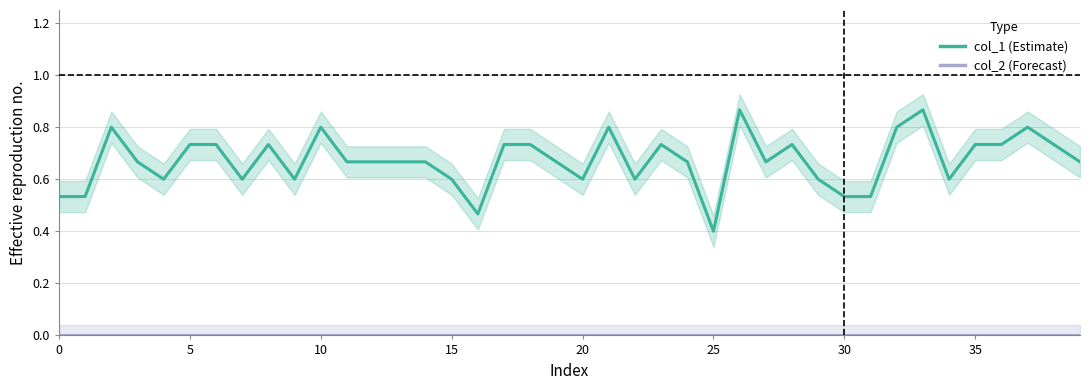

At which category is the sum across all series the highest?

26